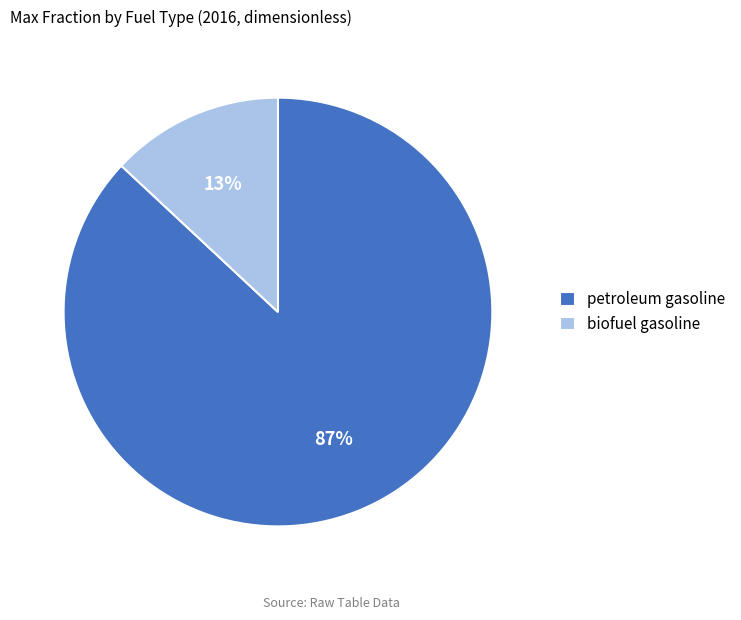

Is the sum of petroleum gasoline and biofuel gasoline greater than half?

Yes